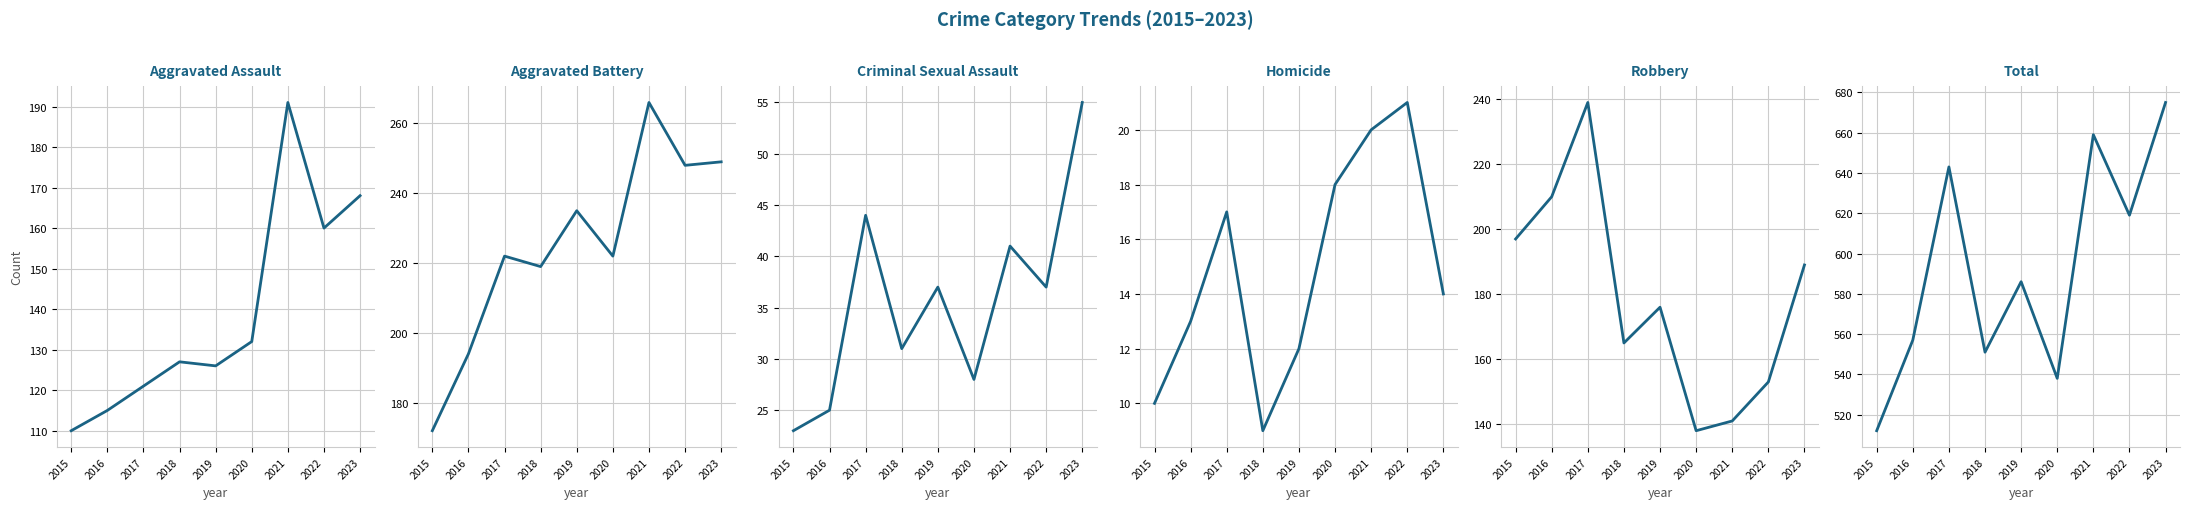

At how many categories does at least one series exceed 498?

9